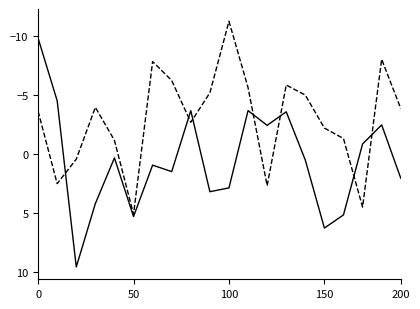

What is the smallest value displayed?

-11.2